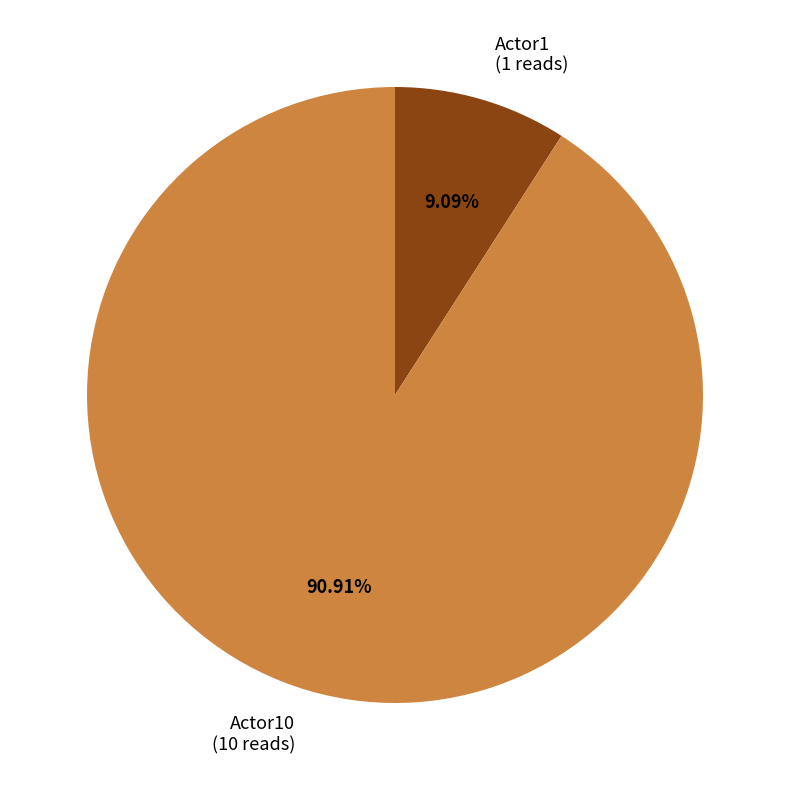

Do Actor1 (1 reads) and Actor10 (10 reads) together represent more than half of the pie?

Yes